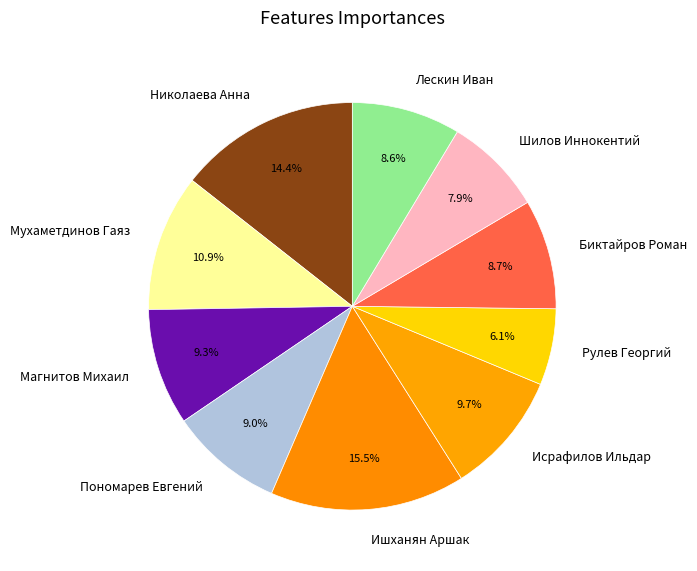

Between Исрафилов Ильдар and Николаева Анна, which is larger?

Николаева Анна